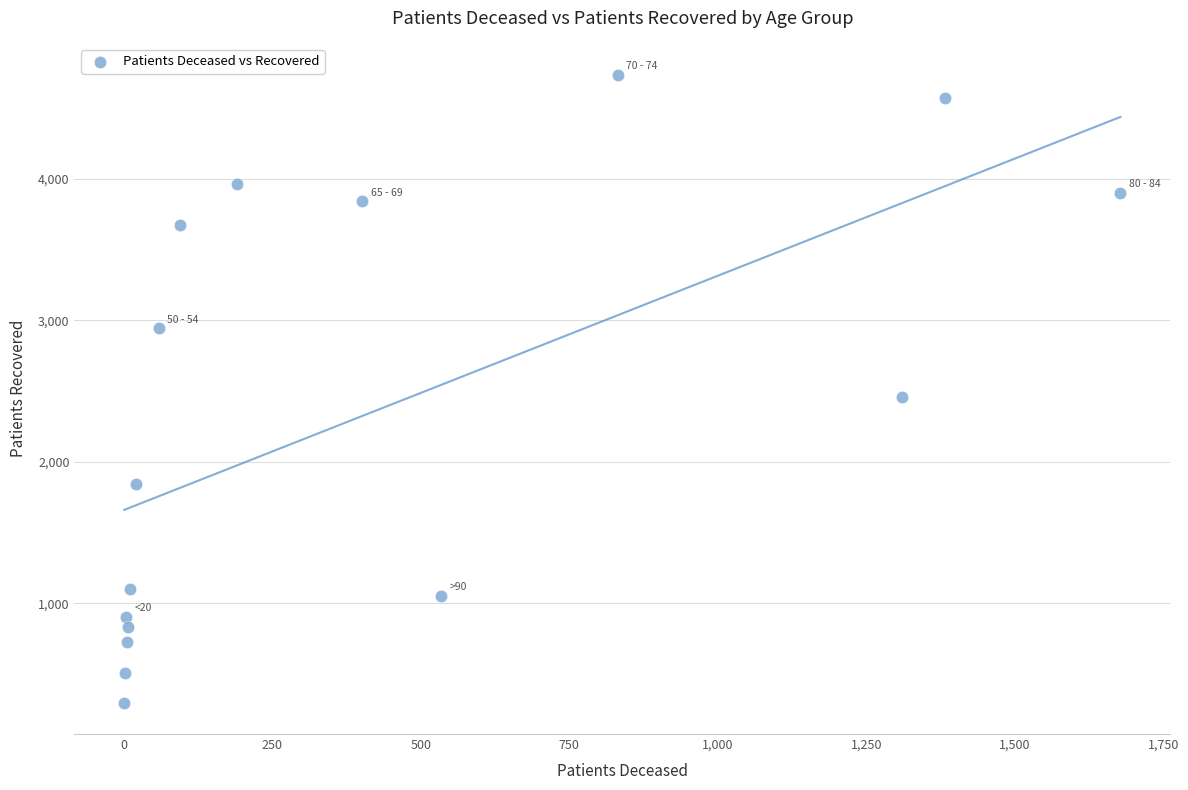

What Y value in the scatter plot is closest to 2516?

2457